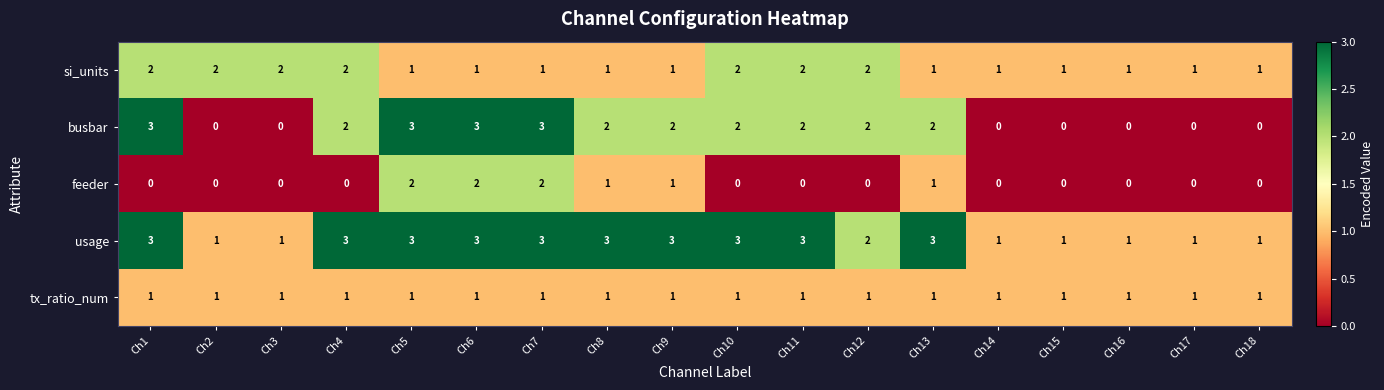

Between Ch4 and Ch5, which series saw the biggest shift?

feeder